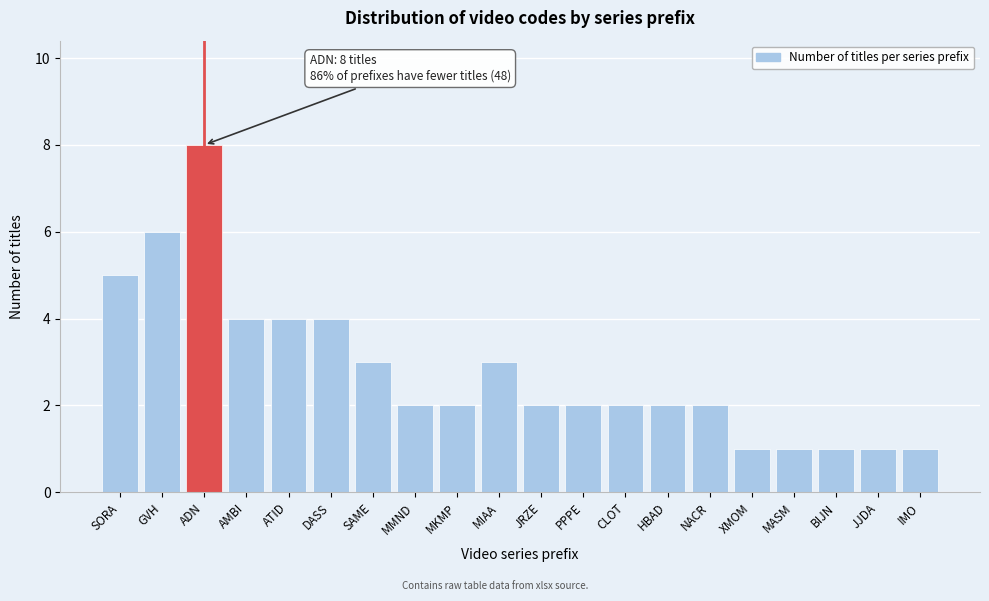

Reading left to right, transcribe all the data shown in this chart.

5	6	8	4	4	4	3	2	2	3	2	2	2	2	2	1	1	1	1	1